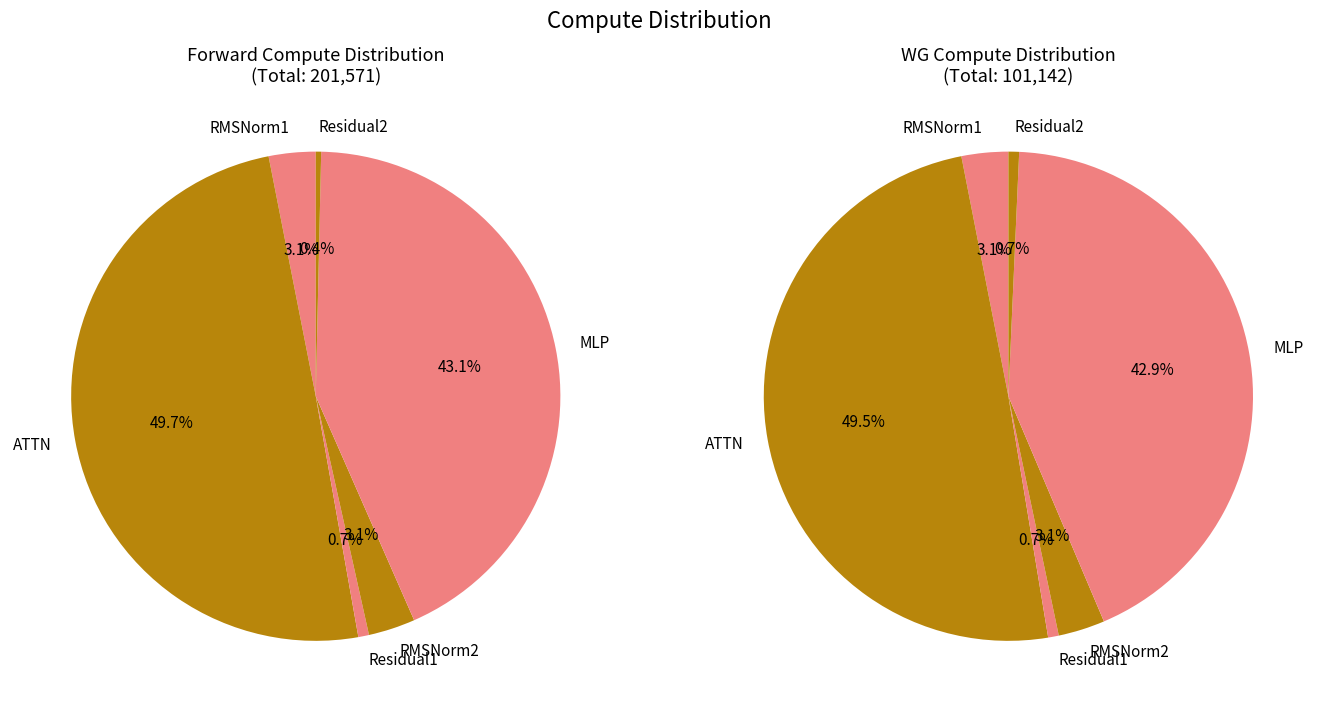

Do ATTN and Residual1 together represent more than half of the pie?

Yes